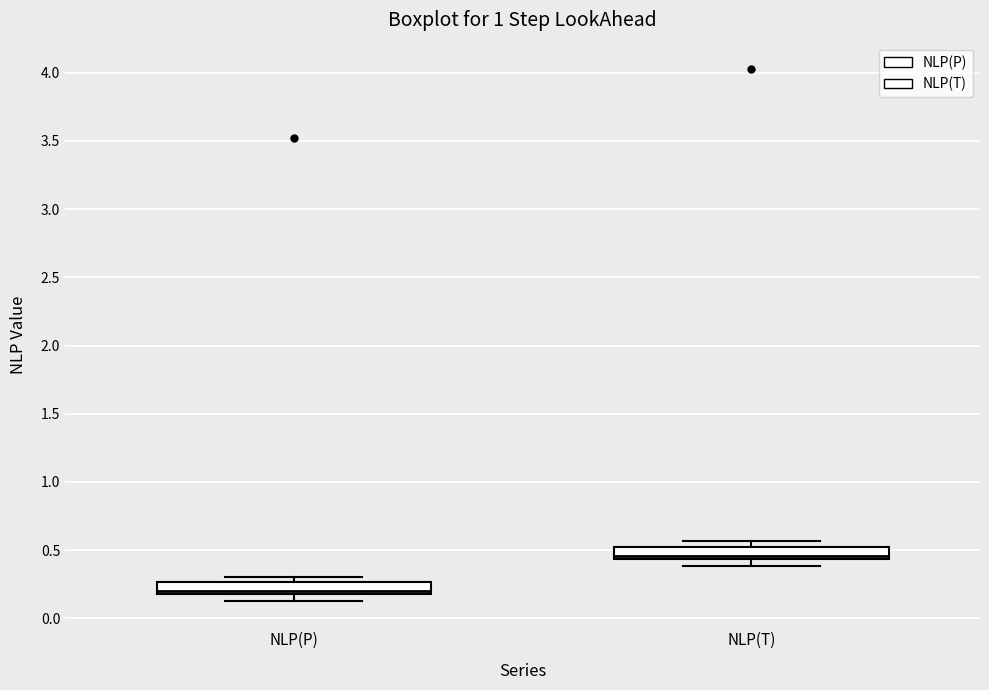

Reading left to right, read every box against the y-axis: the position of its median line, the range the box covers, and the ends of its whiskers. The values are not printed on the chart, so give them approximately, as read against the axis.

NLP(P): median 0.20 (just above the box's lower edge), box 0.20 to 0.25, whiskers 0.15 to 0.30
NLP(T): median 0.45 (just above the box's lower edge), box 0.45 to 0.50, whiskers 0.40 to 0.55